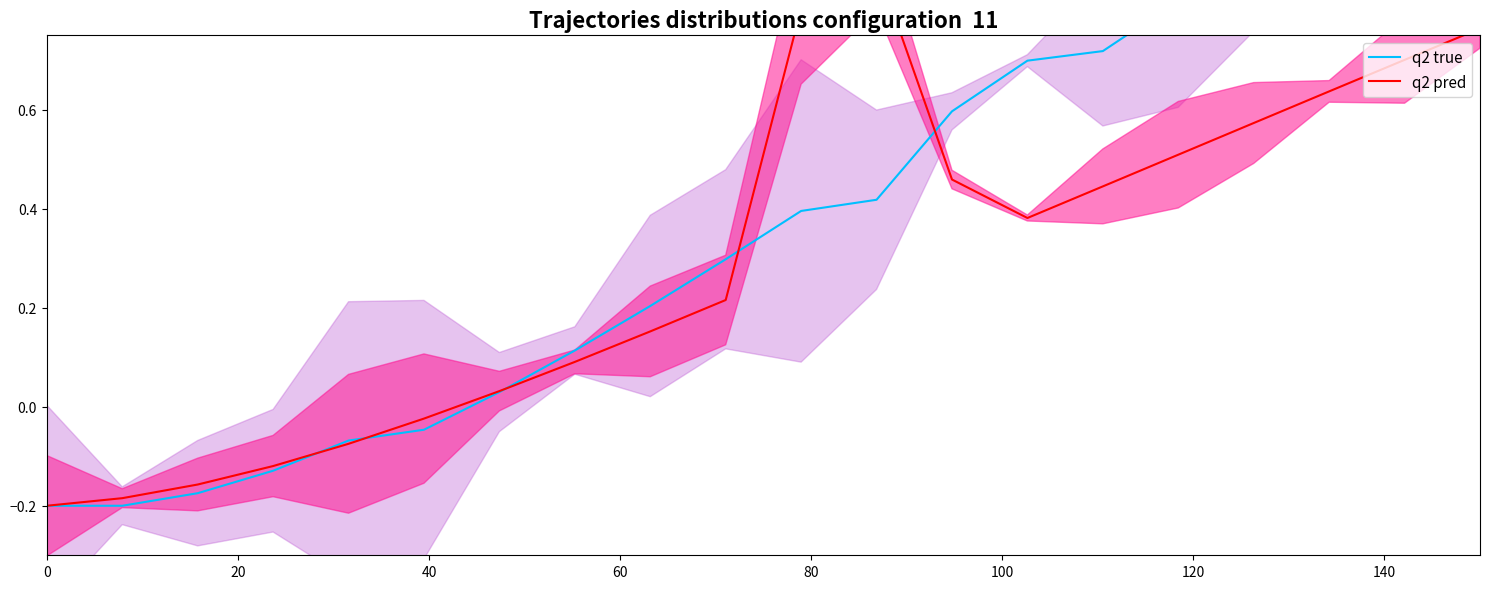

The q2 true series shows 0.1 at 120. True or false?

False